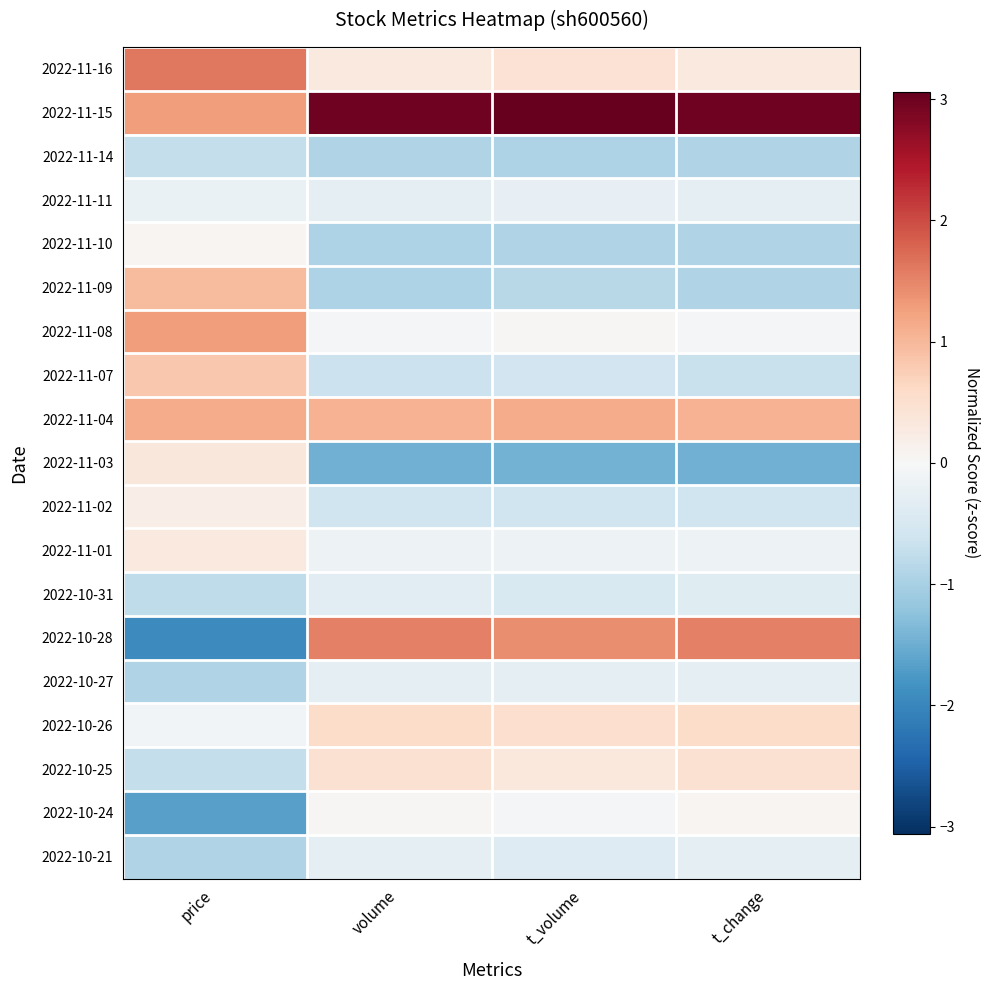

Which series has the widest spread of values?

2022-10-28